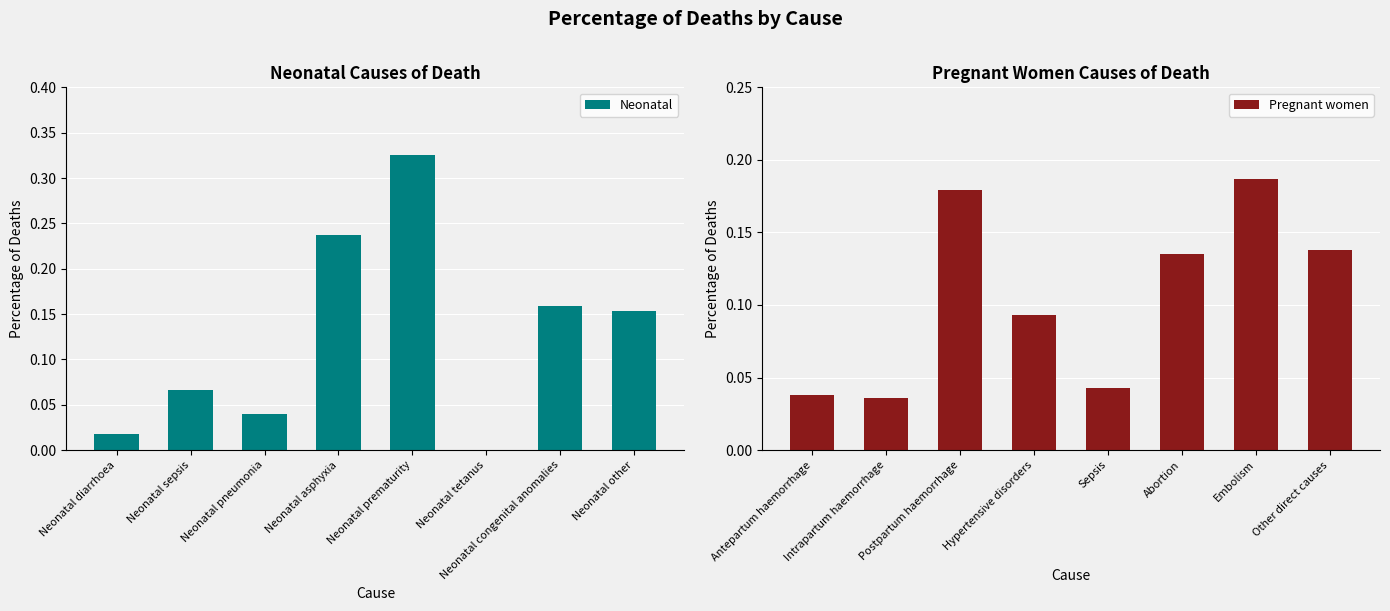

Count the Pregnant women values in the range 0 to 1.

8